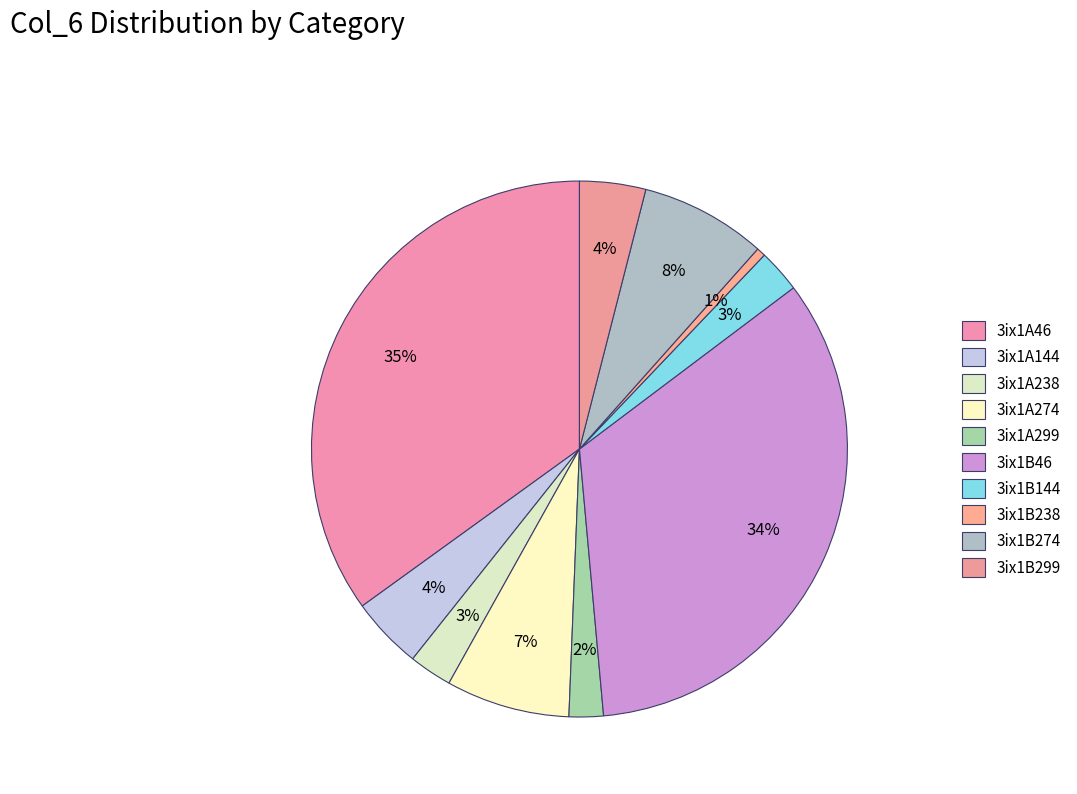

Count the number of slices in the pie.

10